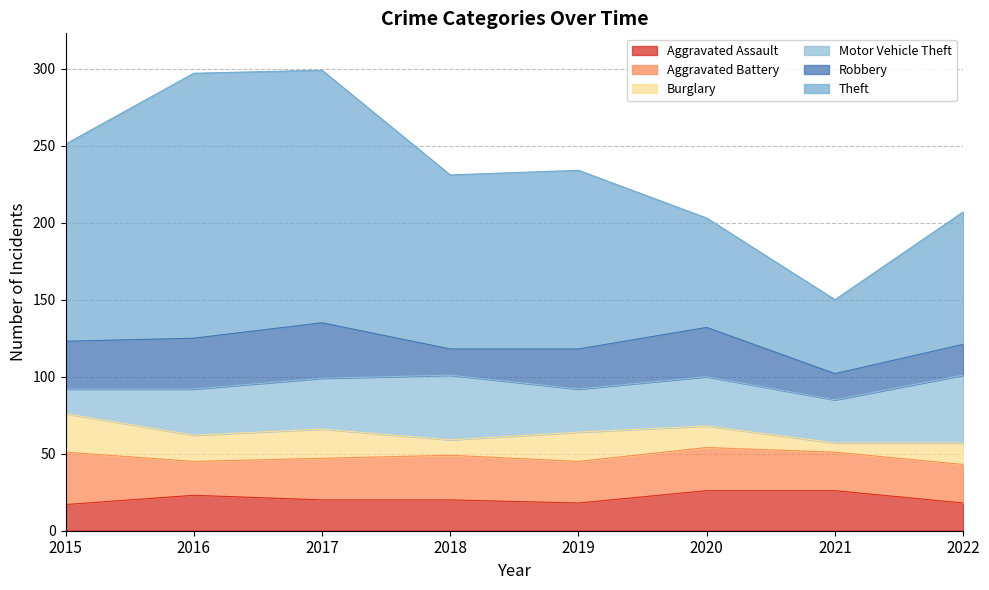

Is the value of Motor Vehicle Theft at 2021 greater than the value of Robbery at 2018?

Yes